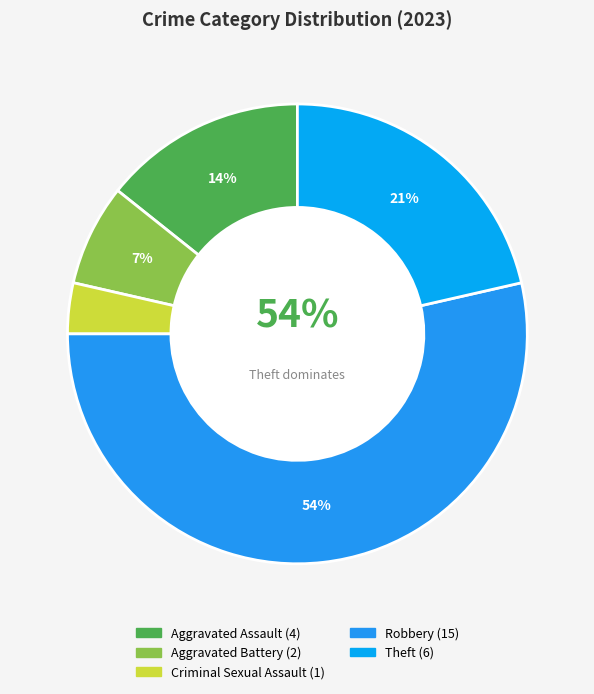

To the nearest percent, what percentage of the pie is Robbery?

54%